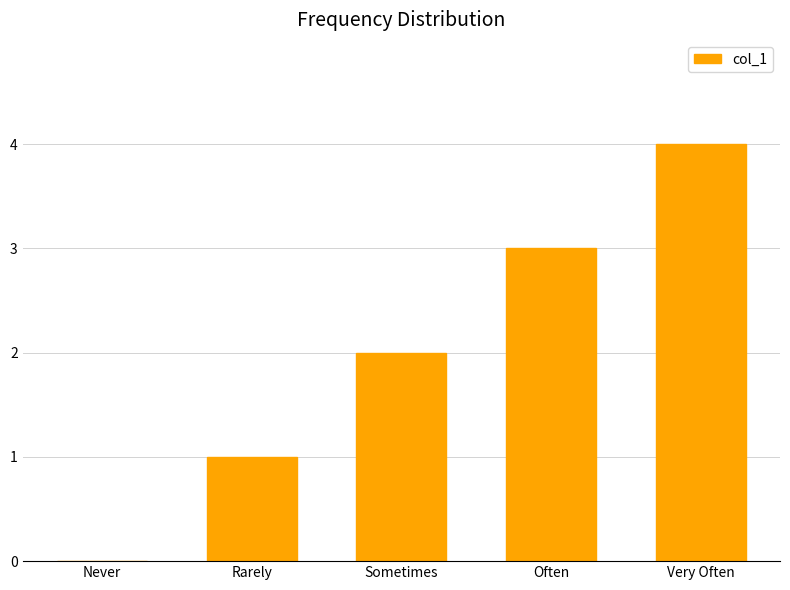

Is it true that the value at Sometimes is 2?

True